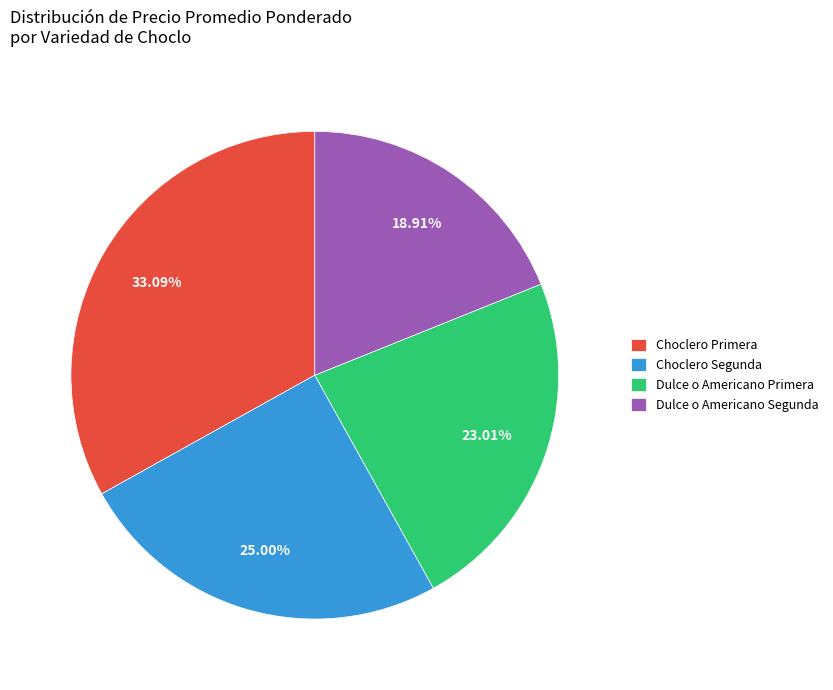

How many segments does this pie chart have?

4